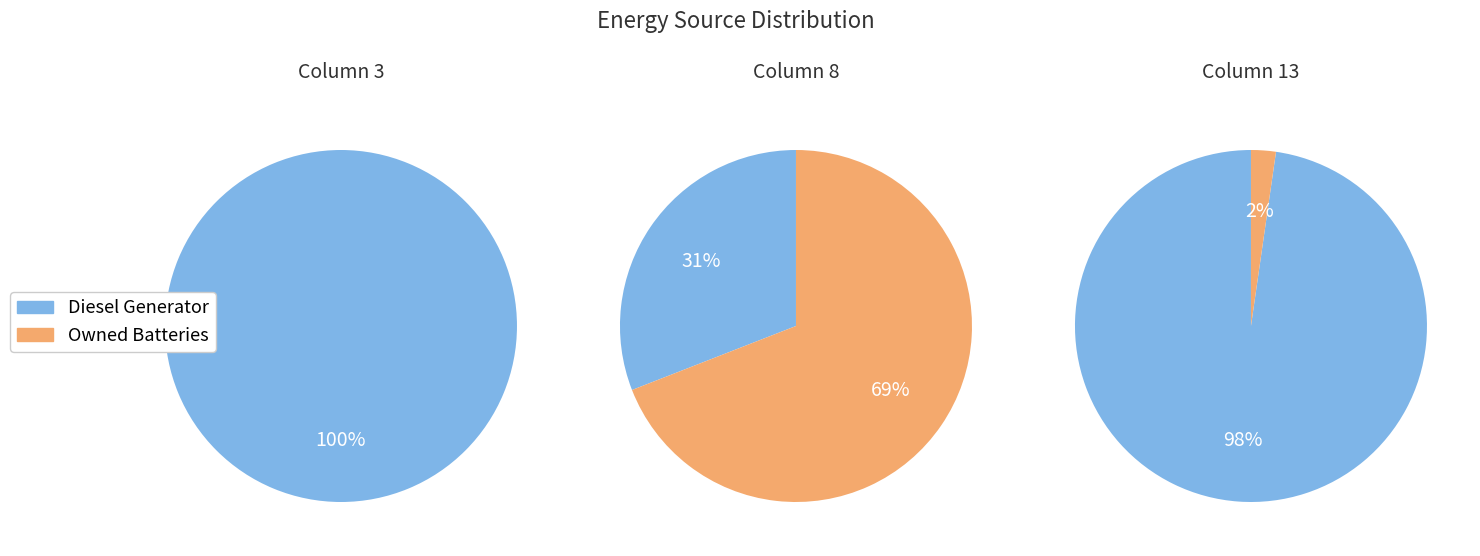

What is the total percentage of 2 and Owned Batteries?

34.4%